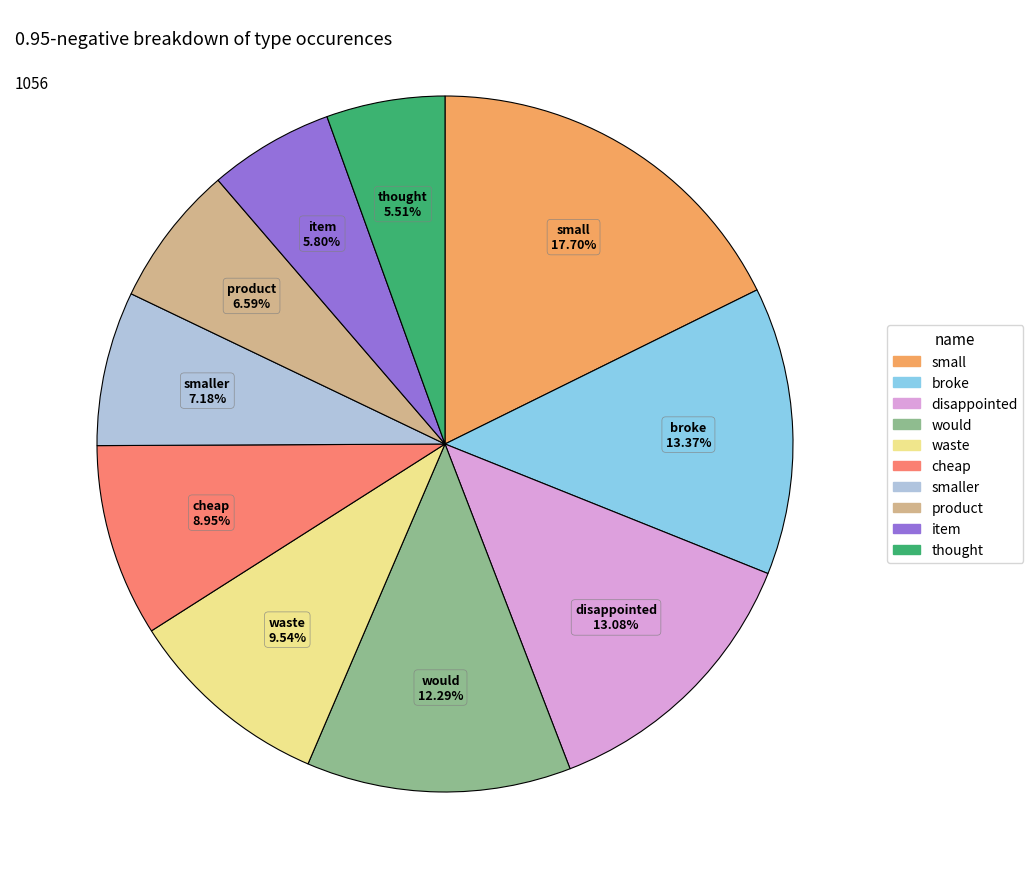

Is there a majority slice in this chart?

No